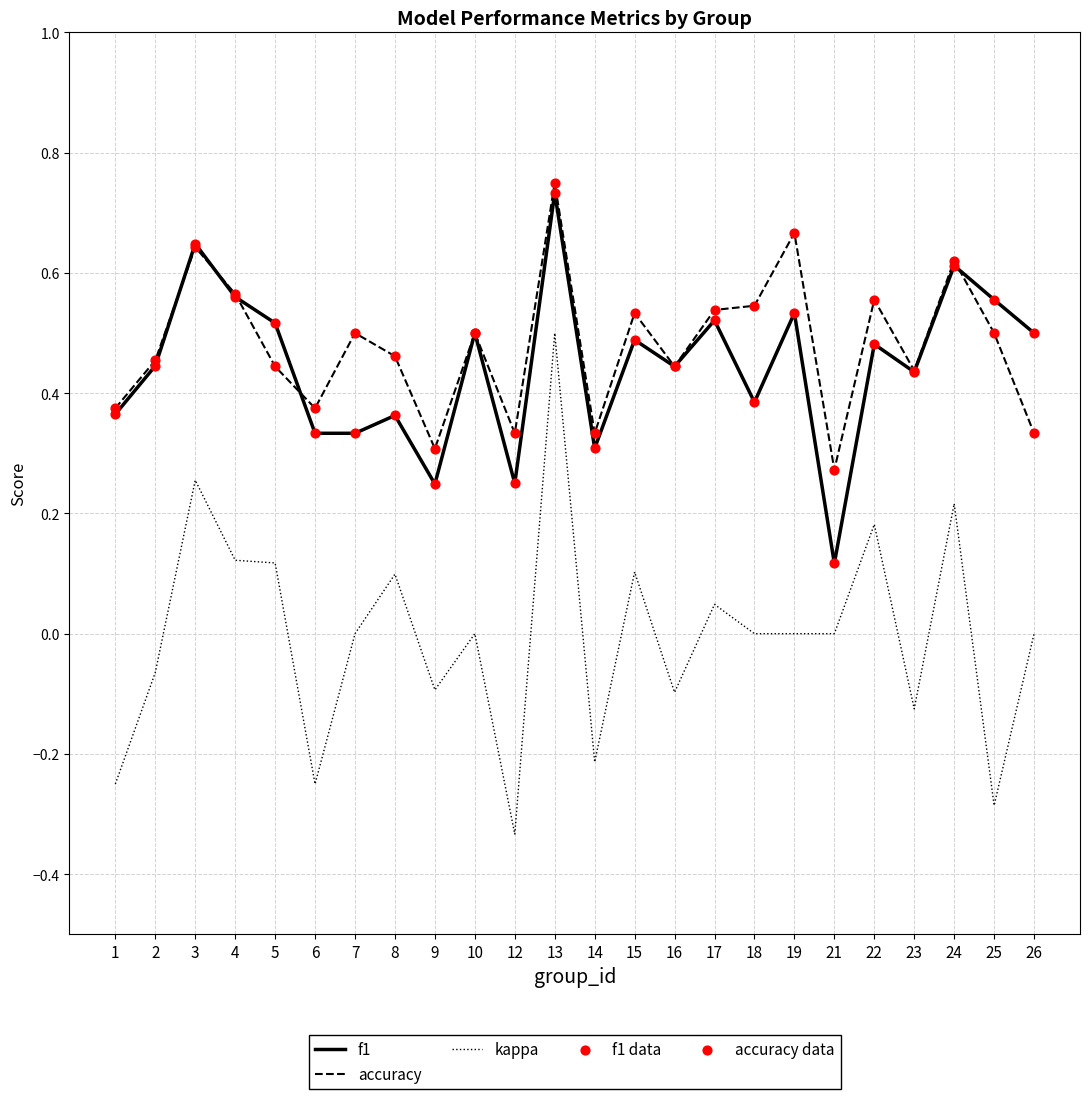

At which category is the sum across all series the highest?

13